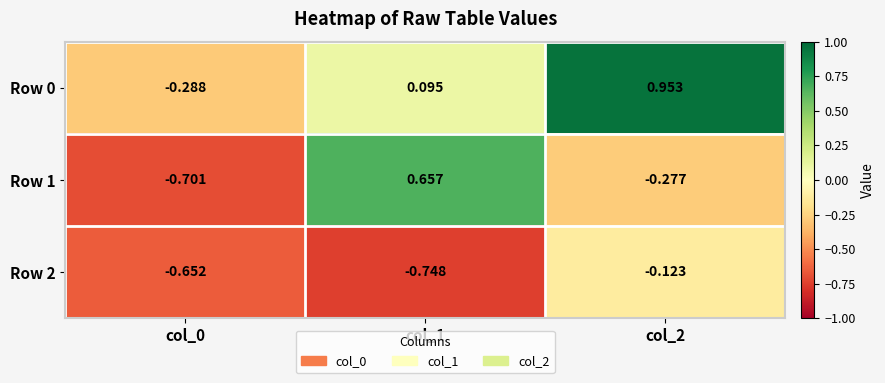

Is the value of Row 2 at col_2 greater than the value of Row 0 at col_1?

No